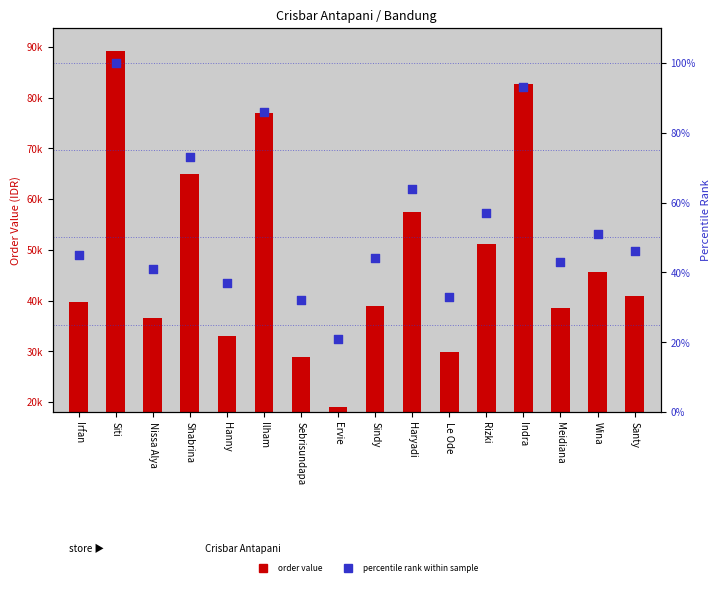

Which series contains the lowest Y value?

percentile rank within sample